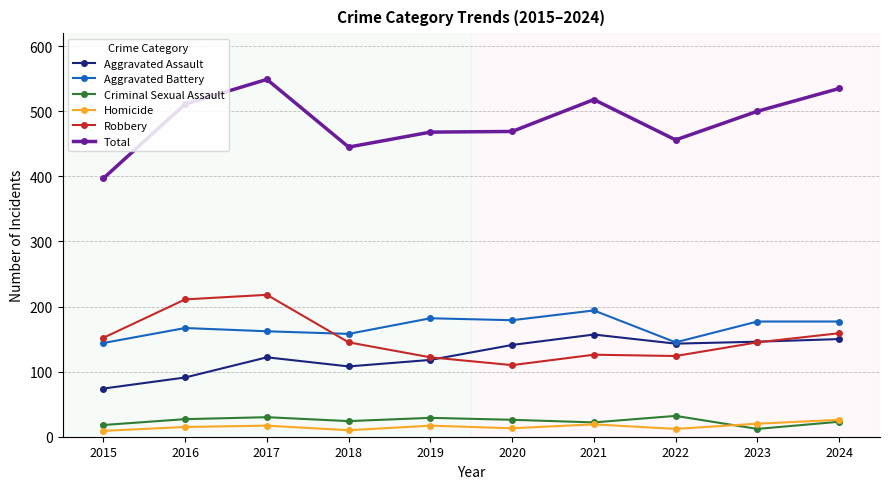

What is the sum of all Robbery values?

1512